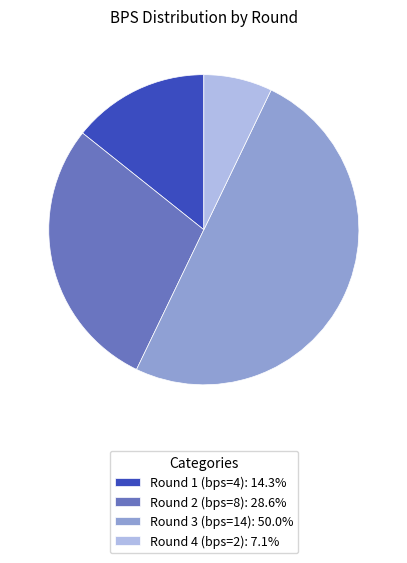

Does Round 2 (bps=8): 28.6% account for over 50% of the chart?

No